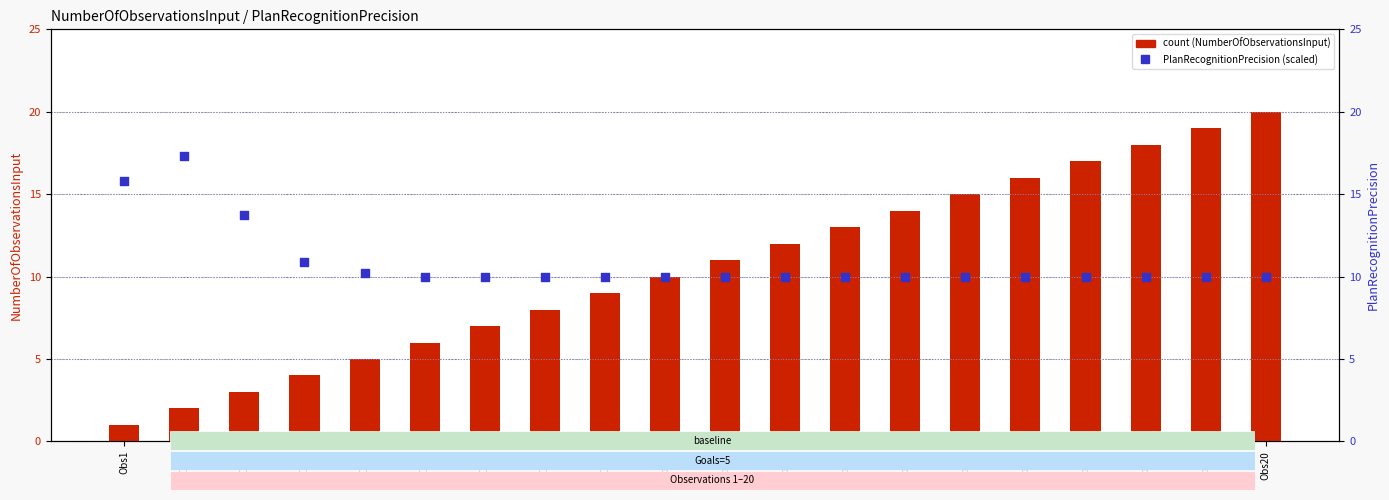

Which series has the largest total across all categories?

PlanRecognitionPrecision